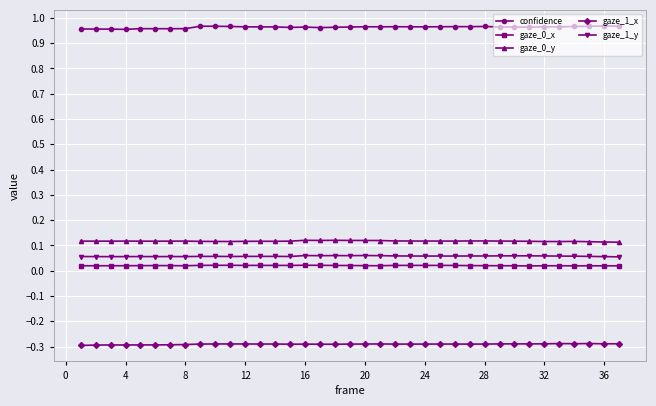

How many lines are shown in the chart?

5